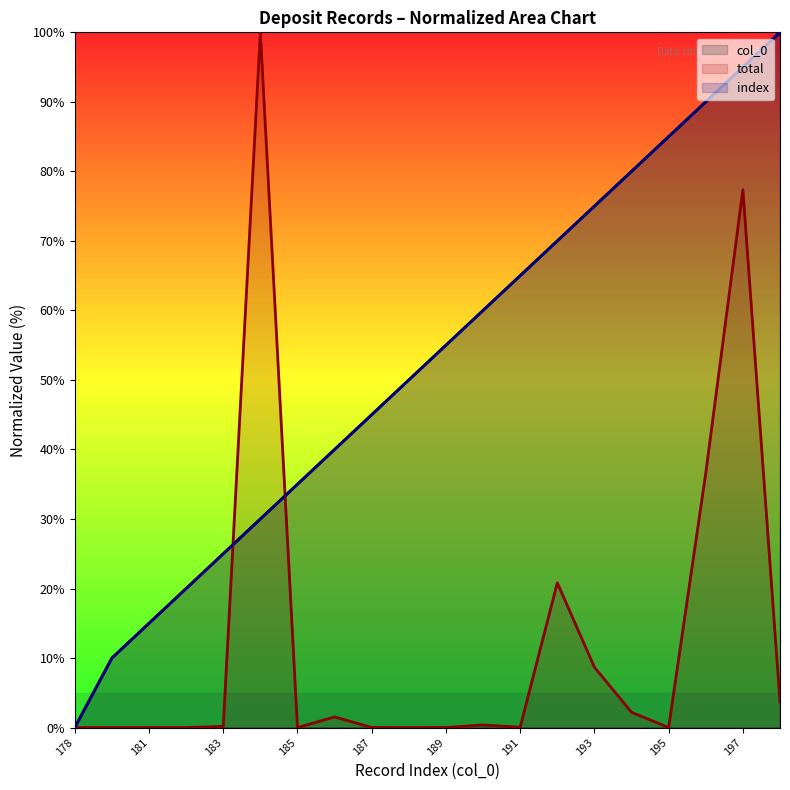

Which series has the largest total across all categories?

col_0